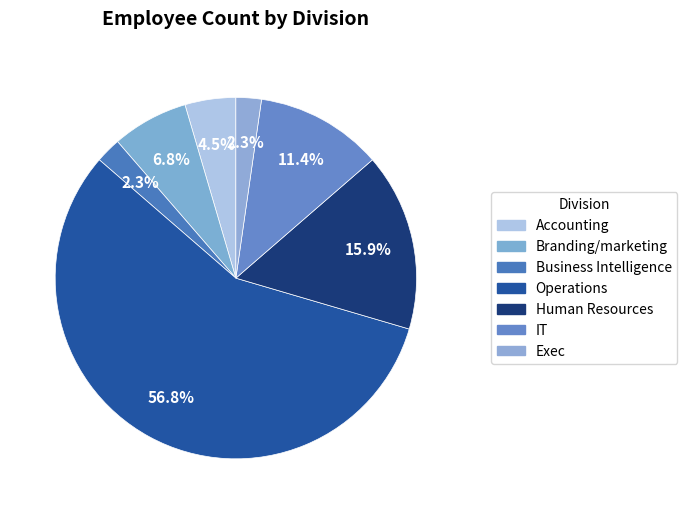

Is it true that Exec is 2% of the pie?

True